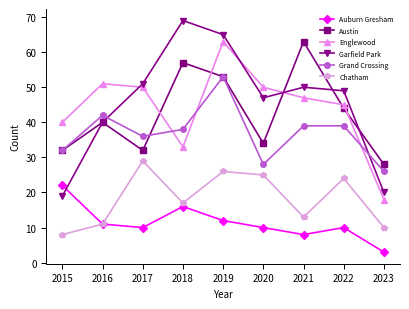

At which label is Englewood closest to 40?

2015